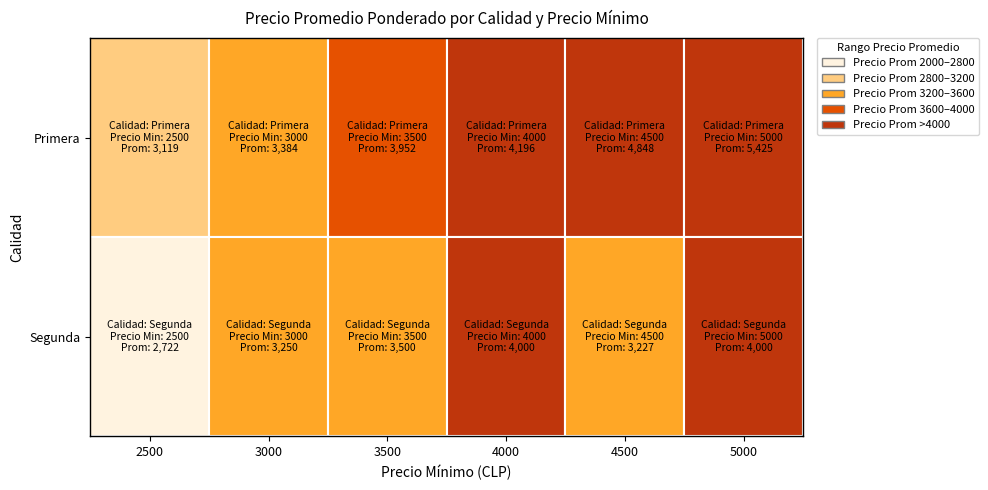

What is the approximate value of Segunda at 4000, to the nearest 10?

4000